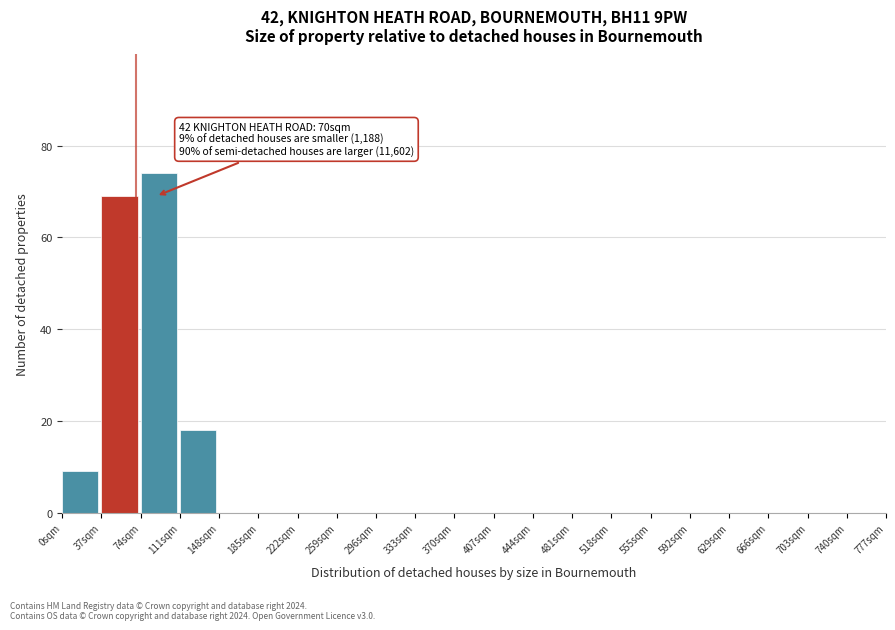

Over which range of the x-axis is the bar tallest?

74 to 111